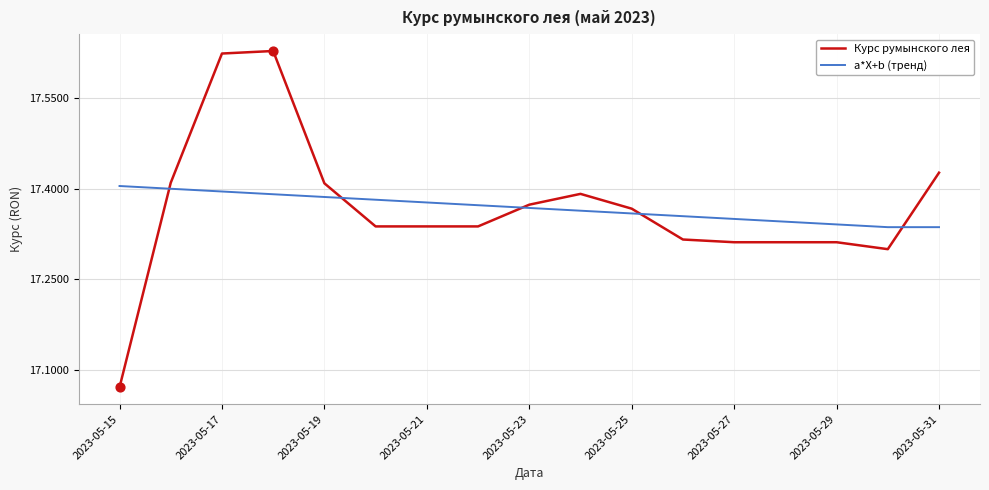

What are all the series names shown in the legend?

Курс румынского лея, a*X+b (тренд)